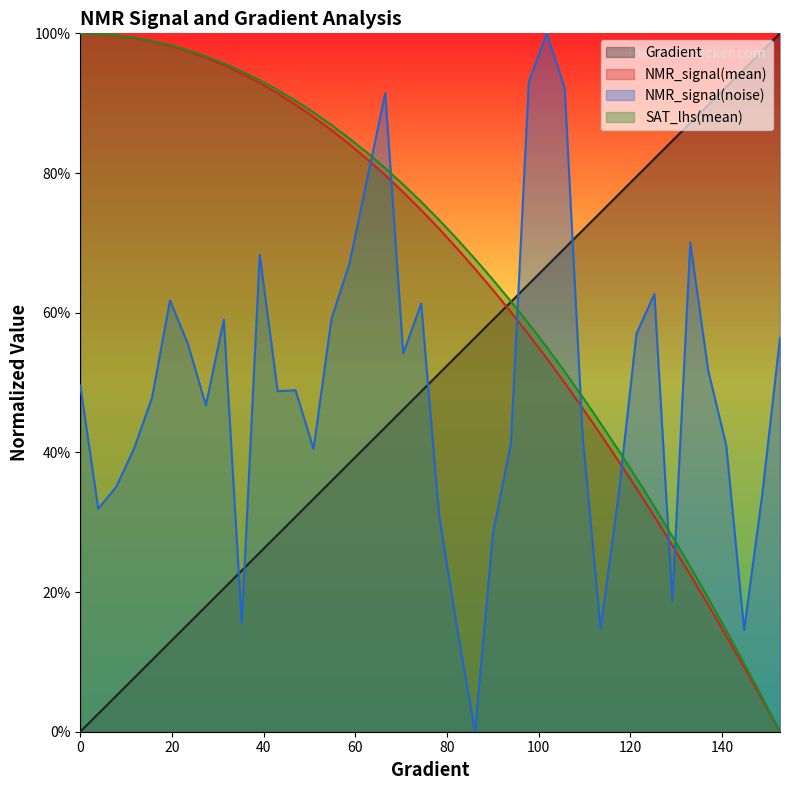

Reading left to right, list all the values displayed in this chart.

Gradient: 0=0.0	3.9138943248532287=0.0	7.8277886497064575=0.1	11.741682974559687=0.1	15.655577299412915=0.1	19.569471624266143=0.1	23.48336594911937=0.2	27.3972602739726=0.2	31.311154598825826=0.2	35.225048923679054=0.2	39.138943248532286=0.3	43.05283757338552=0.3	46.96673189823875=0.3	50.88062622309198=0.3	54.79452054794521=0.4	58.70841487279844=0.4	62.622309197651674=0.4	66.5362035225049=0.4	70.45009784735814=0.5	74.36399217221137=0.5	78.2778864970646=0.5	82.19178082191783=0.5	86.10567514677106=0.6	90.0195694716243=0.6	93.93346379647753=0.6	97.84735812133076=0.6	101.76125244618399=0.7	105.67514677103722=0.7	109.58904109589045=0.7	113.50293542074368=0.7	117.41682974559691=0.8	121.33072407045015=0.8	125.24461839530338=0.8	129.1585127201566=0.8	133.07240704500984=0.9	136.98630136986307=0.9	140.9001956947163=0.9	144.81409001956953=0.9	148.72798434442277=1.0	152.641878669276=1.0
NMR_signal(mean): 0=1.0	3.9138943248532287=1.0	7.8277886497064575=1.0	11.741682974559687=1.0	15.655577299412915=1.0	19.569471624266143=1.0	23.48336594911937=1.0	27.3972602739726=1.0	31.311154598825826=1.0	35.225048923679054=0.9	39.138943248532286=0.9	43.05283757338552=0.9	46.96673189823875=0.9	50.88062622309198=0.9	54.79452054794521=0.9	58.70841487279844=0.8	62.622309197651674=0.8	66.5362035225049=0.8	70.45009784735814=0.8	74.36399217221137=0.7	78.2778864970646=0.7	82.19178082191783=0.7	86.10567514677106=0.7	90.0195694716243=0.6	93.93346379647753=0.6	97.84735812133076=0.6	101.76125244618399=0.5	105.67514677103722=0.5	109.58904109589045=0.5	113.50293542074368=0.4	117.41682974559691=0.4	121.33072407045015=0.3	125.24461839530338=0.3	129.1585127201566=0.3	133.07240704500984=0.2	136.98630136986307=0.2	140.9001956947163=0.1	144.81409001956953=0.1	148.72798434442277=0.0	152.641878669276=0.0
NMR_signal(noise): 0=0.5	3.9138943248532287=0.3	7.8277886497064575=0.4	11.741682974559687=0.4	15.655577299412915=0.5	19.569471624266143=0.6	23.48336594911937=0.6	27.3972602739726=0.5	31.311154598825826=0.6	35.225048923679054=0.2	39.138943248532286=0.7	43.05283757338552=0.5	46.96673189823875=0.5	50.88062622309198=0.4	54.79452054794521=0.6	58.70841487279844=0.7	62.622309197651674=0.8	66.5362035225049=0.9	70.45009784735814=0.5	74.36399217221137=0.6	78.2778864970646=0.3	82.19178082191783=0.1	86.10567514677106=0.0	90.0195694716243=0.3	93.93346379647753=0.4	97.84735812133076=0.9	101.76125244618399=1.0	105.67514677103722=0.9	109.58904109589045=0.4	113.50293542074368=0.1	117.41682974559691=0.3	121.33072407045015=0.6	125.24461839530338=0.6	129.1585127201566=0.2	133.07240704500984=0.7	136.98630136986307=0.5	140.9001956947163=0.4	144.81409001956953=0.1	148.72798434442277=0.3	152.641878669276=0.6
SAT_lhs(mean): 0=1.0	3.9138943248532287=1.0	7.8277886497064575=1.0	11.741682974559687=1.0	15.655577299412915=1.0	19.569471624266143=1.0	23.48336594911937=1.0	27.3972602739726=1.0	31.311154598825826=1.0	35.225048923679054=0.9	39.138943248532286=0.9	43.05283757338552=0.9	46.96673189823875=0.9	50.88062622309198=0.9	54.79452054794521=0.9	58.70841487279844=0.8	62.622309197651674=0.8	66.5362035225049=0.8	70.45009784735814=0.8	74.36399217221137=0.8	78.2778864970646=0.7	82.19178082191783=0.7	86.10567514677106=0.7	90.0195694716243=0.6	93.93346379647753=0.6	97.84735812133076=0.6	101.76125244618399=0.6	105.67514677103722=0.5	109.58904109589045=0.5	113.50293542074368=0.4	117.41682974559691=0.4	121.33072407045015=0.4	125.24461839530338=0.3	129.1585127201566=0.3	133.07240704500984=0.2	136.98630136986307=0.2	140.9001956947163=0.1	144.81409001956953=0.1	148.72798434442277=0.0	152.641878669276=0.0